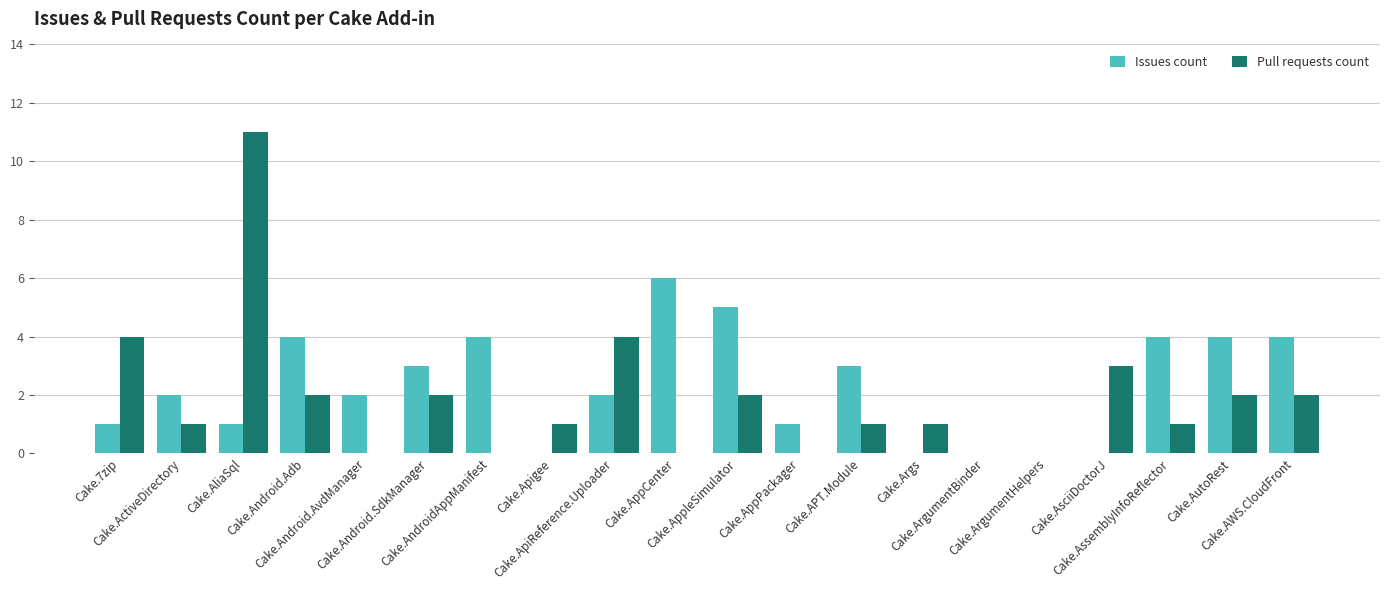

What is the maximum value for Issues count?

6